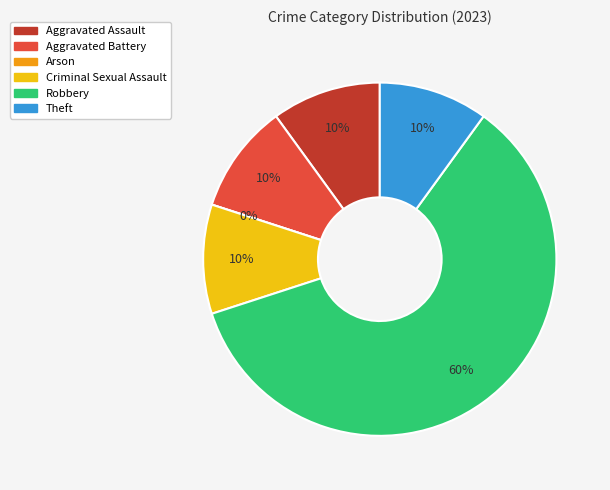

What is the majority slice?

Robbery